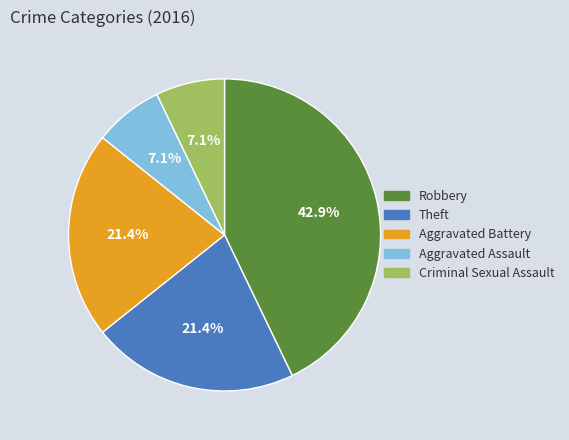

How many slices are in this pie chart?

5